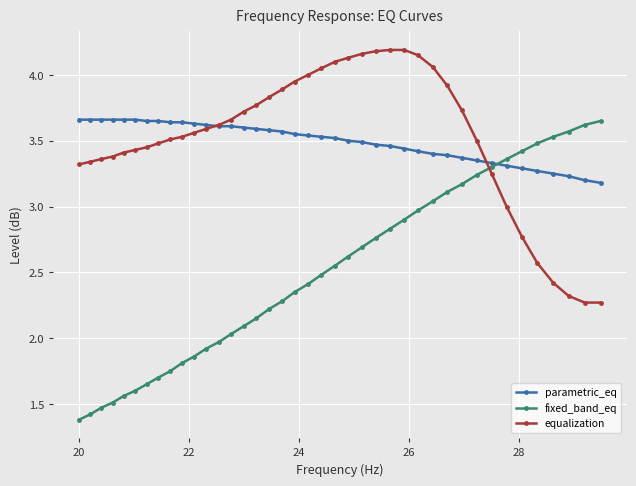

Which series has the largest range (max minus min)?

fixed_band_eq